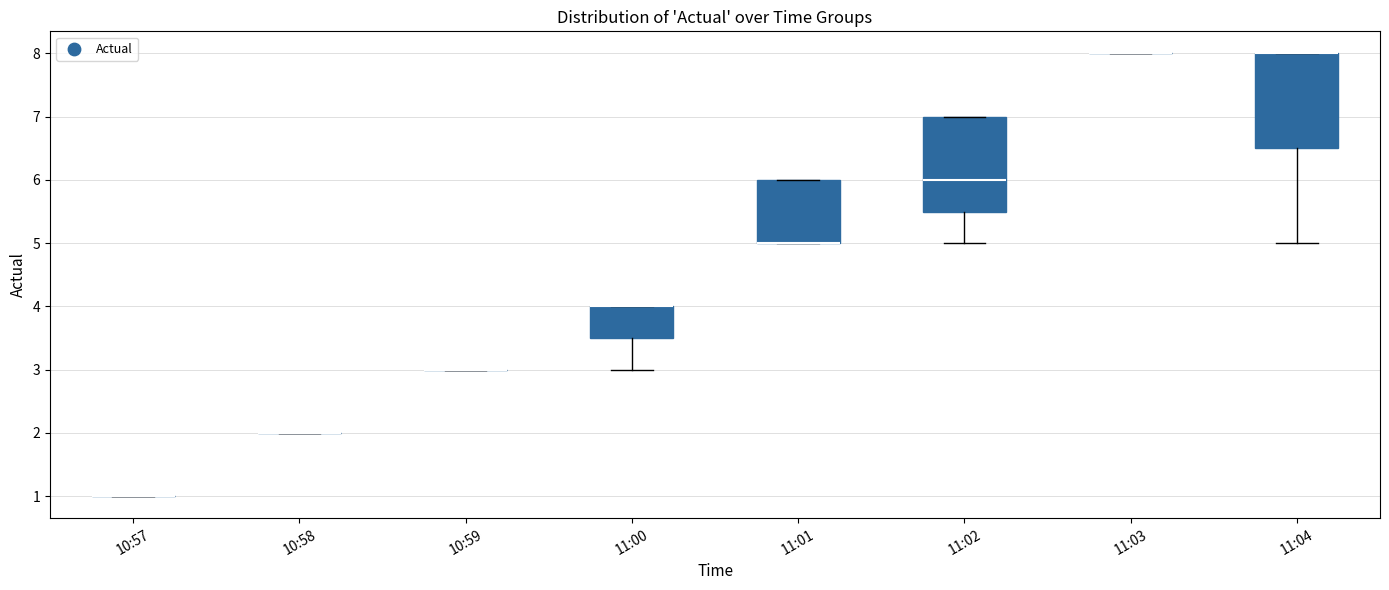

Where is the upper edge of the box for 11:04 on the y-axis? The values are not printed on the chart, so give them approximately, as read against the axis.

8.0